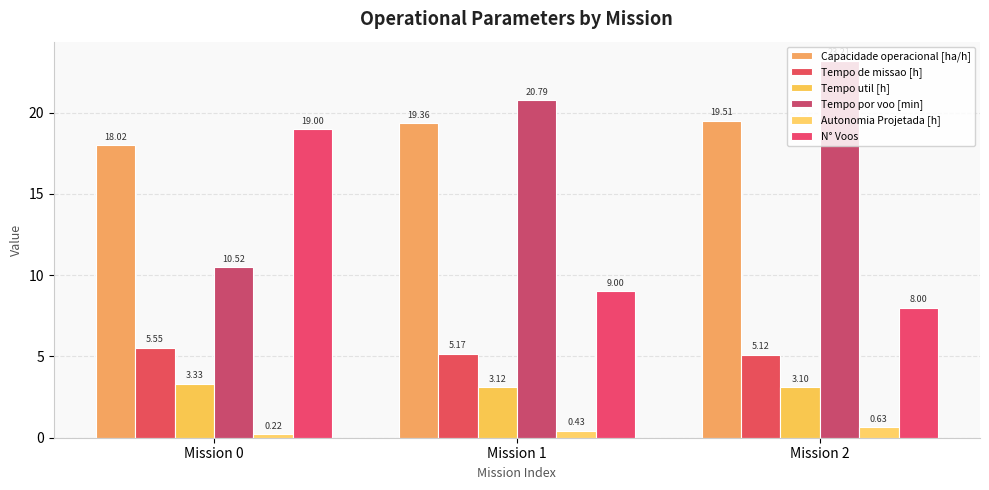

What are all the series names shown in the legend?

Capacidade operacional [ha/h], Tempo de missao [h], Tempo util [h], Tempo por voo [min], Autonomia Projetada [h], N° Voos